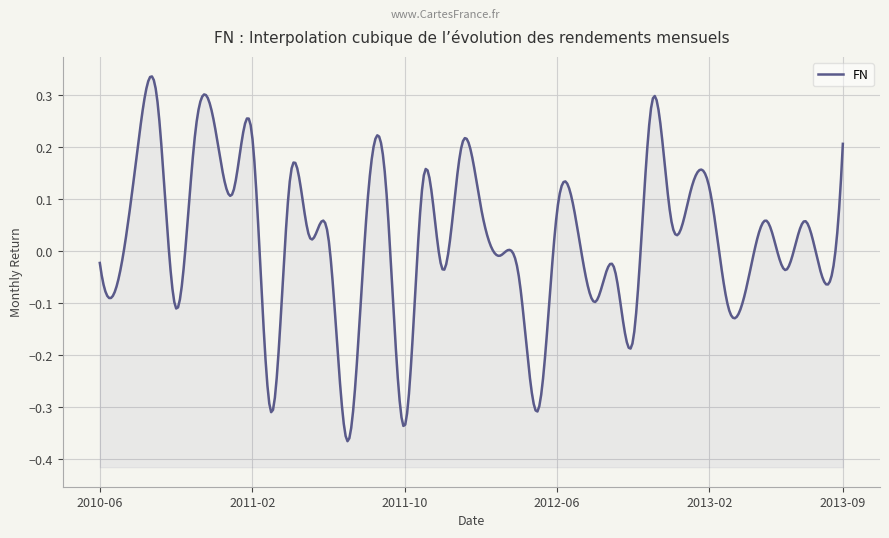

What is the change in value from 2011-05 to 2012-10?

-0.2